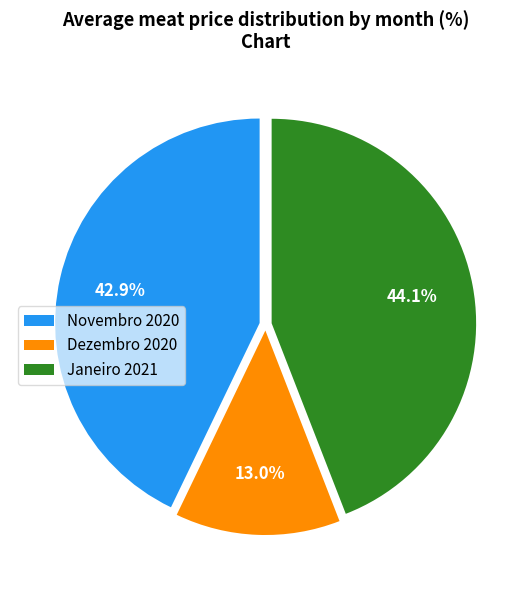

Is there a majority slice in this chart?

No